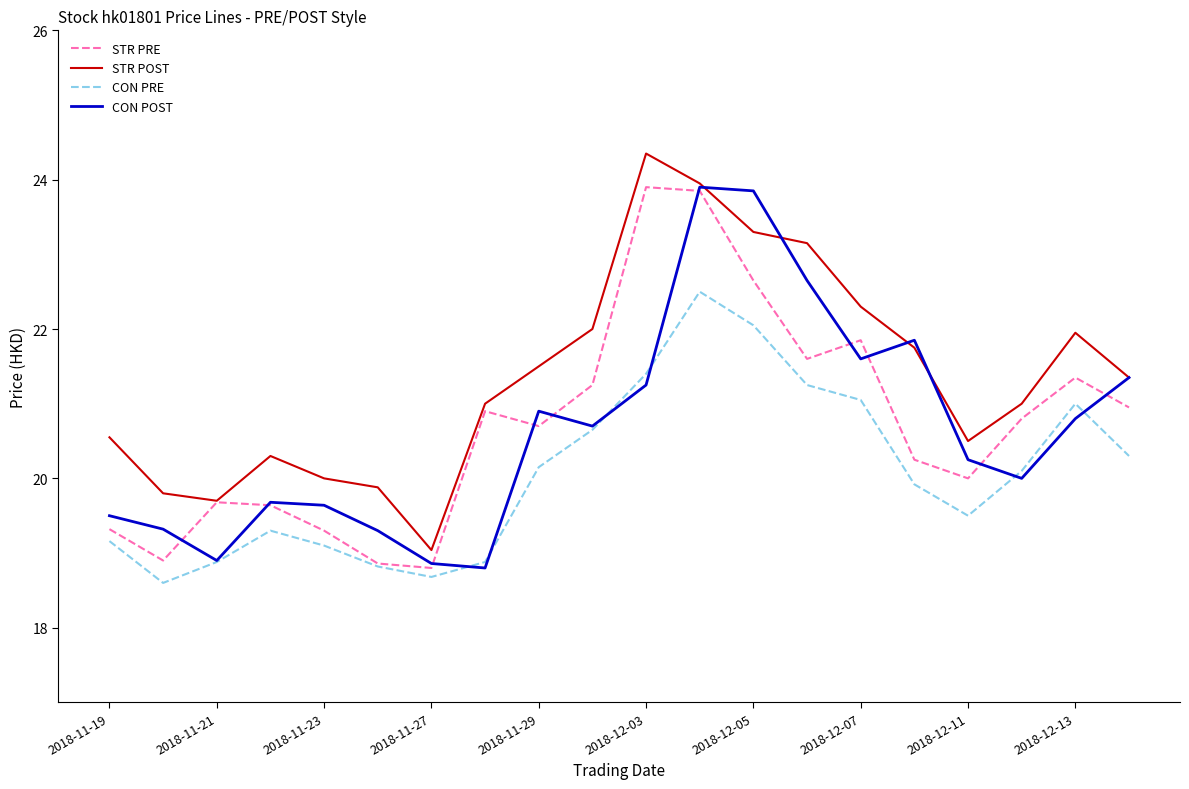

Which series has the largest total across all categories?

STR POST